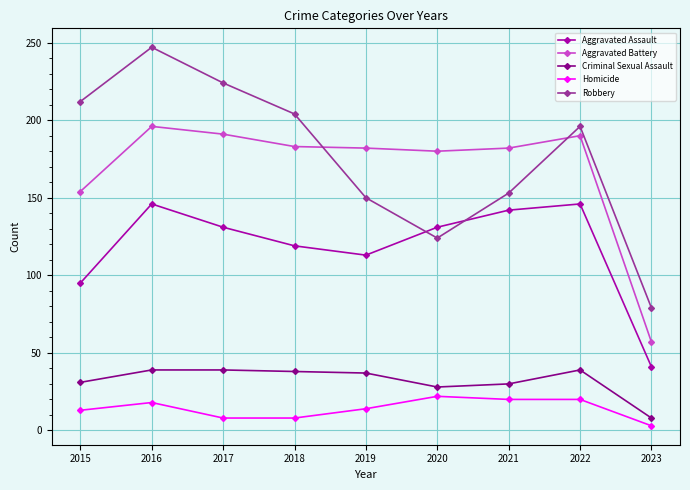

Is it true that Robbery equals 90 at 2022?

False